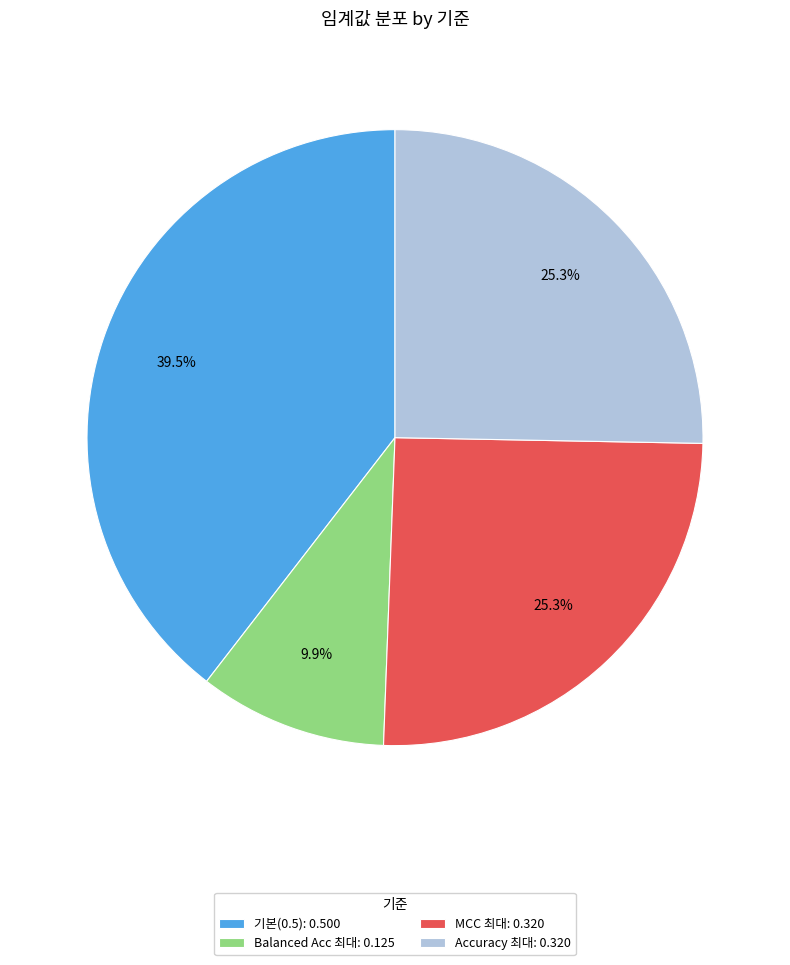

How many slices are in this pie chart?

4